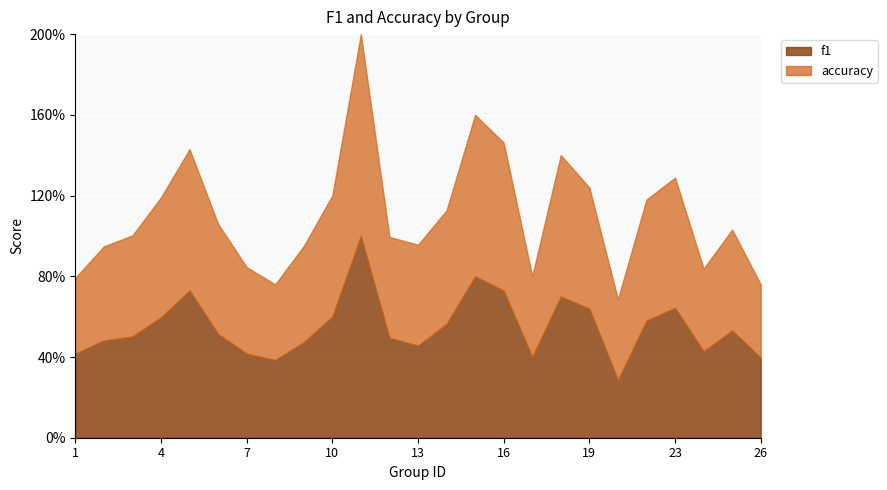

Is it true that f1 equals 0.4 at 19?

False